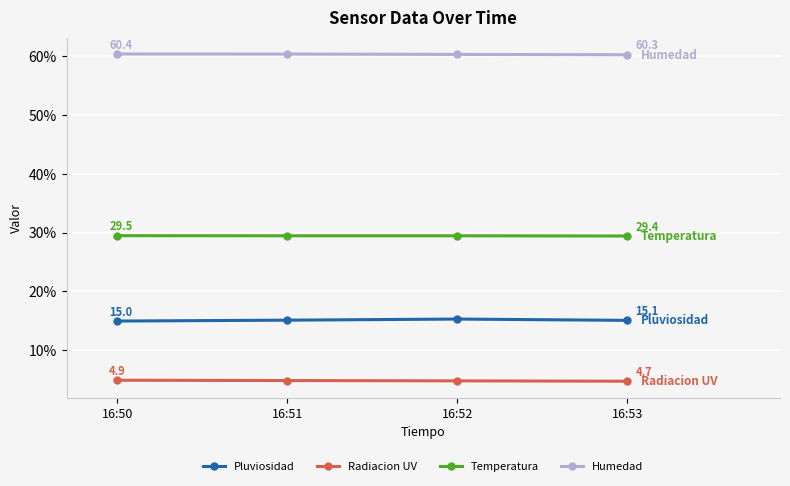

At which category is the sum across all series the highest?

16:52